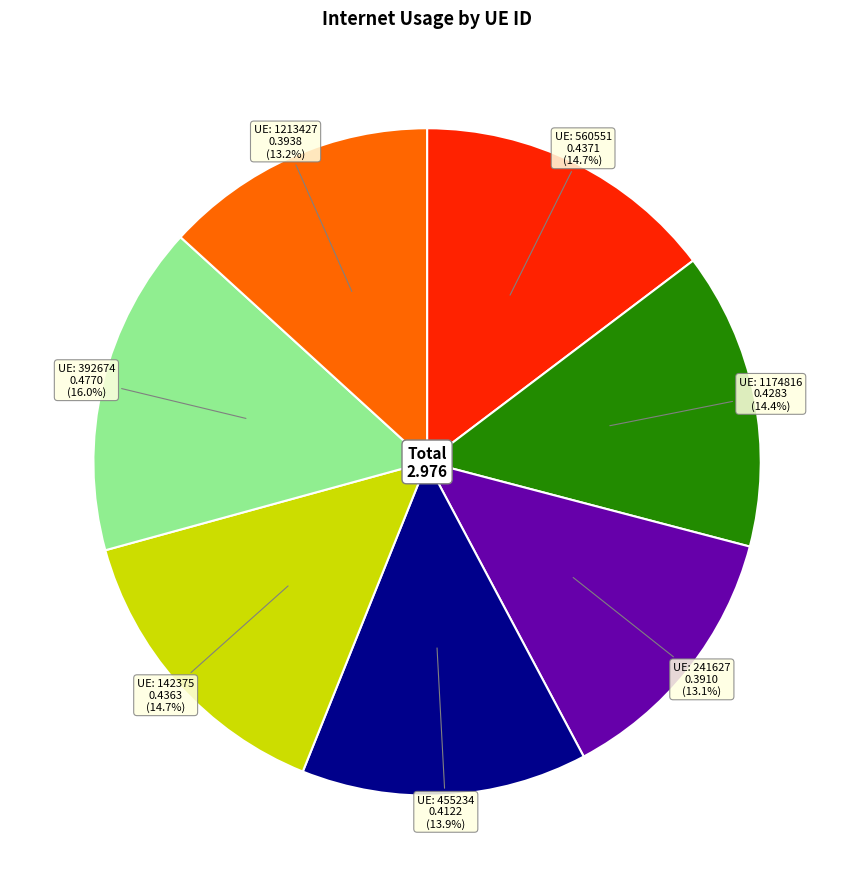

Is there a majority slice in this chart?

No